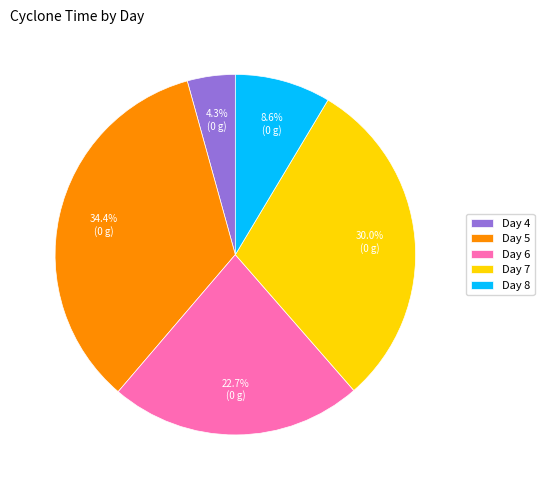

Approximately how many times larger is the value at Day 5 compared to Day 7?

1.1